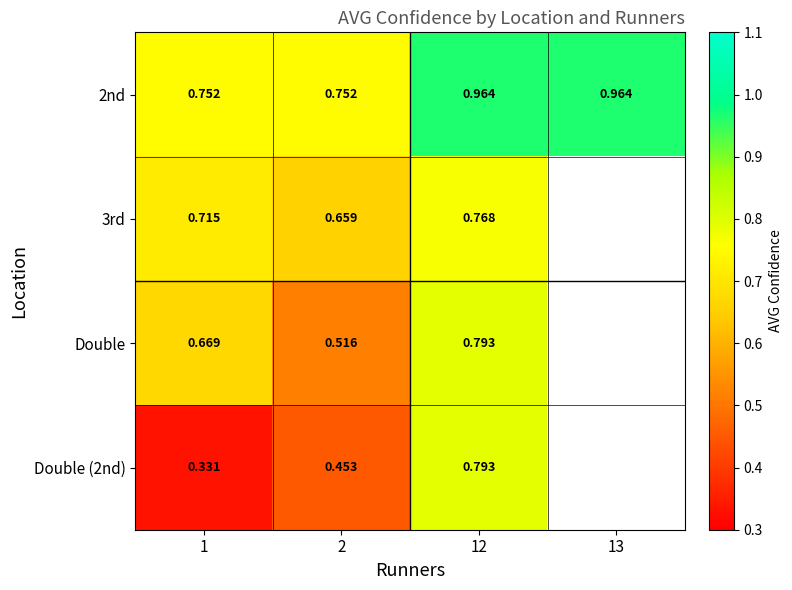

What is the greatest value displayed?

1.0